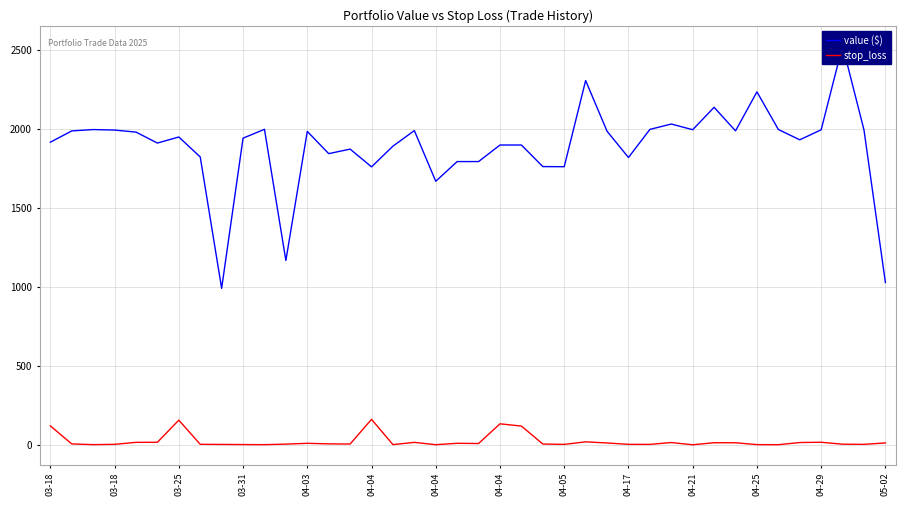

What is the label of the 35th point from the left?

34